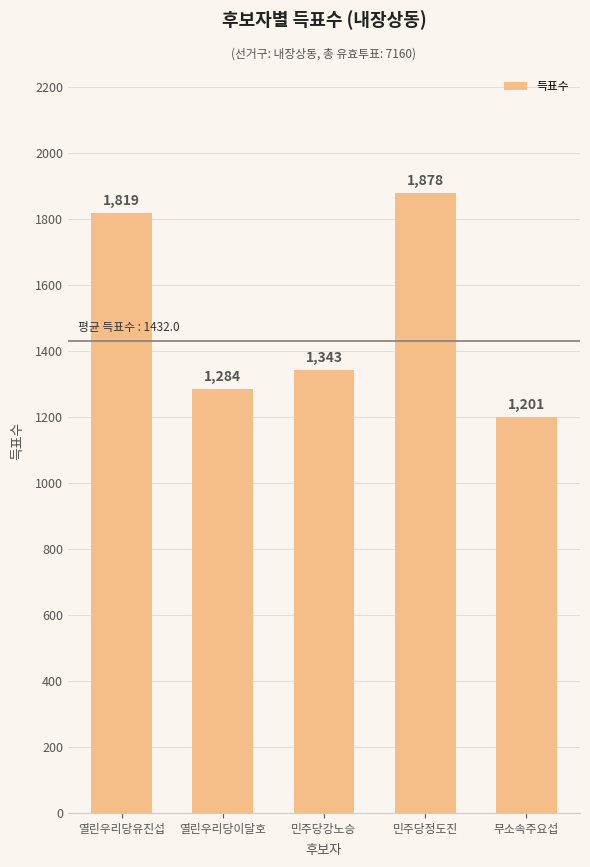

Is it true that the value at 무소속주요섭 is 1201?

True